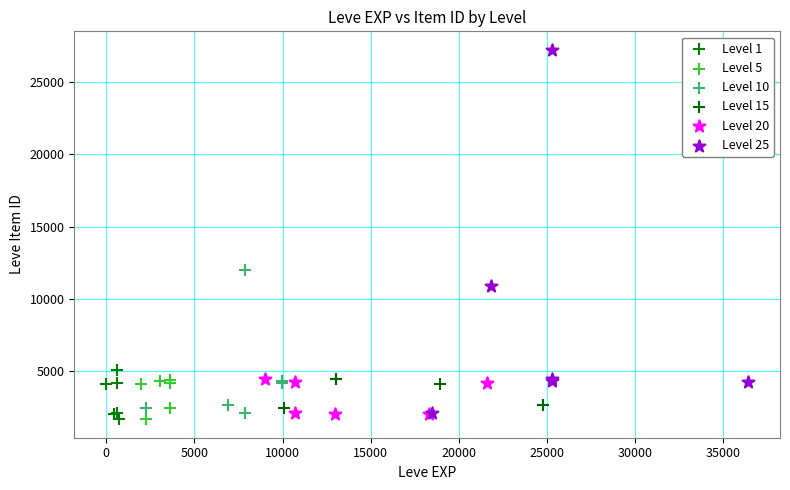

Which series reaches the maximum Y coordinate?

Level 25